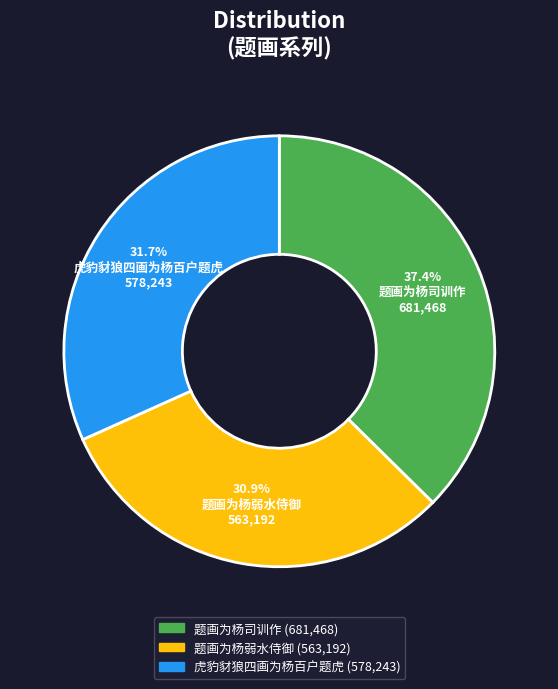

Count the number of slices in the pie.

3